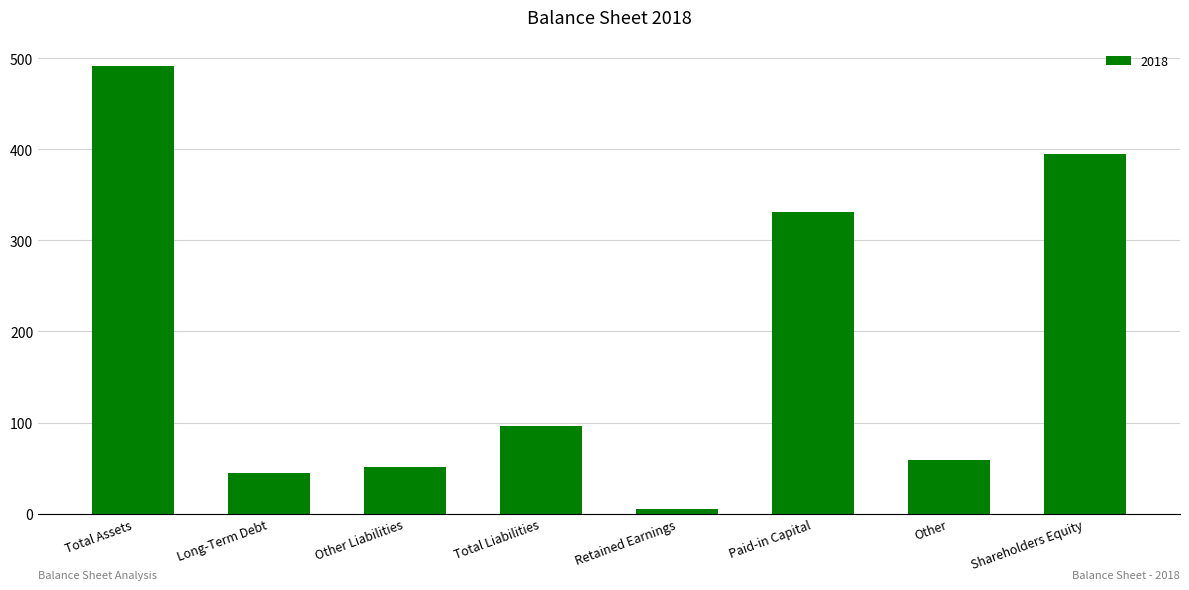

Which has a higher value, Retained Earnings or Paid-in Capital?

Paid-in Capital